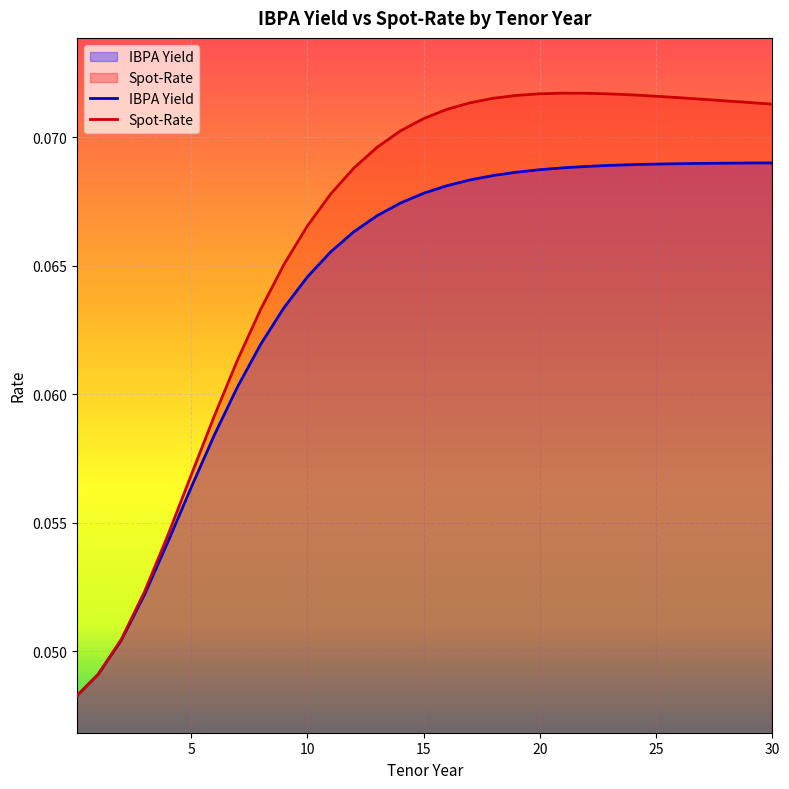

What is the maximum value shown in the chart?

0.1